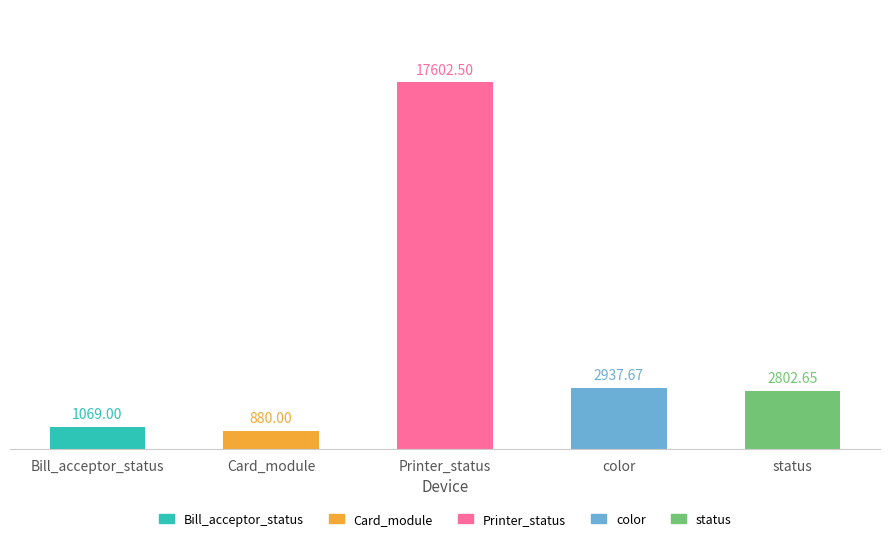

Rank the categories by value from lowest to highest.

Card_module, Bill_acceptor_status, status, color, Printer_status